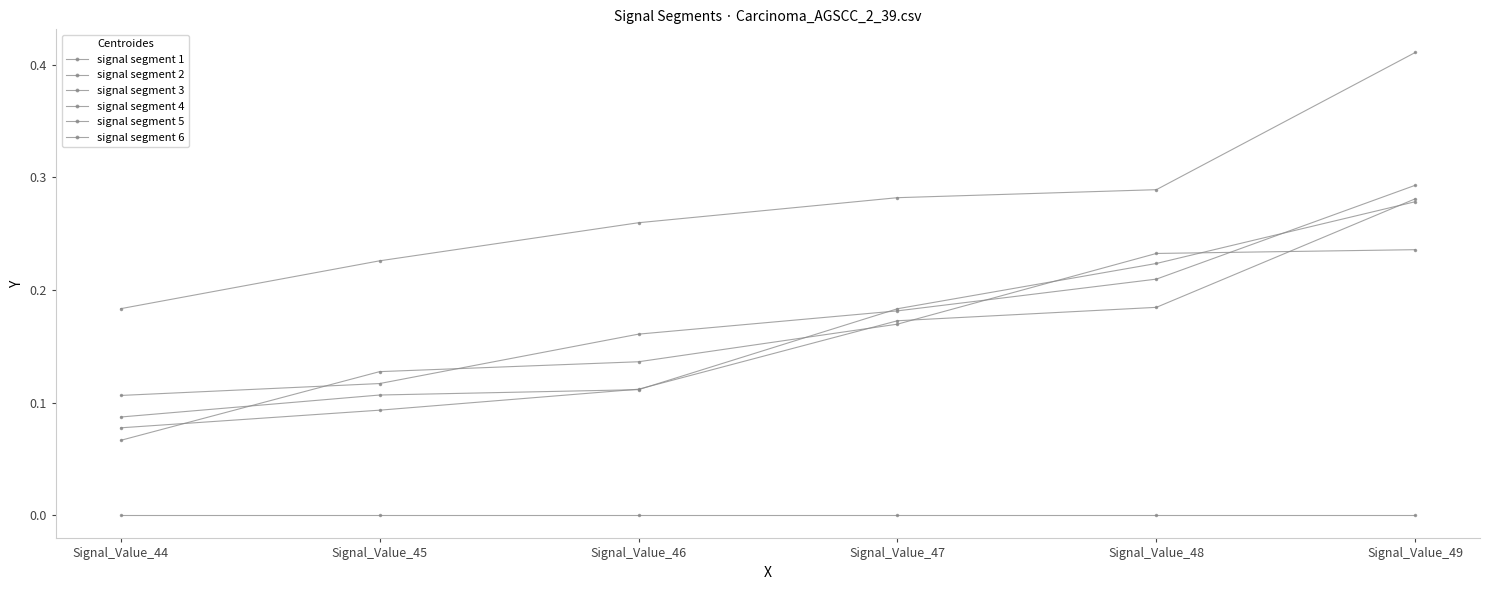

What is the difference between the highest and lowest values at Signal_Value_46?

0.3